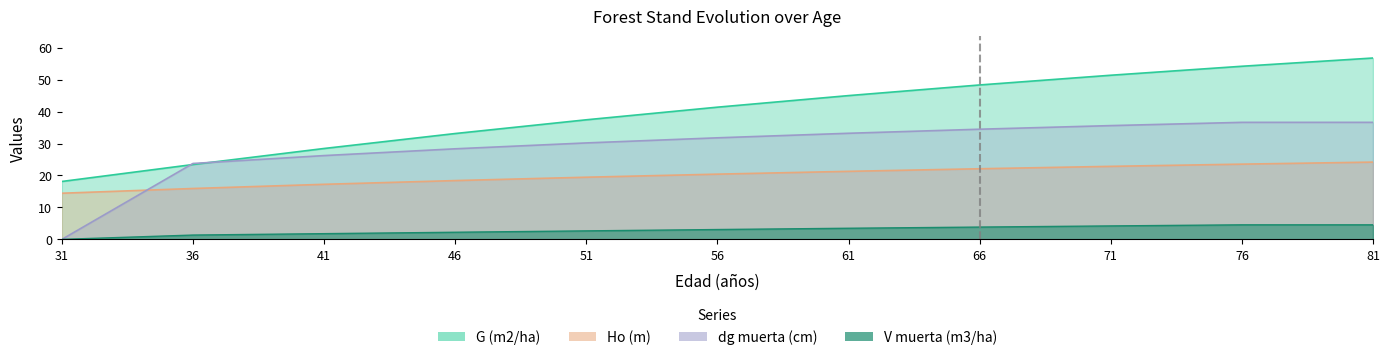

True or false: G (m2/ha) has more than 0 points higher than both neighbors.

False